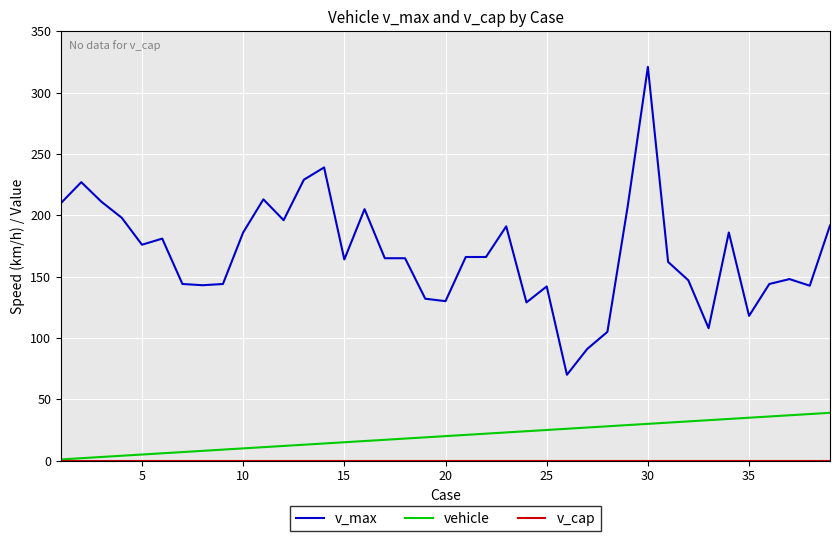

True or false: v_max and vehicle intersect in this chart.

False